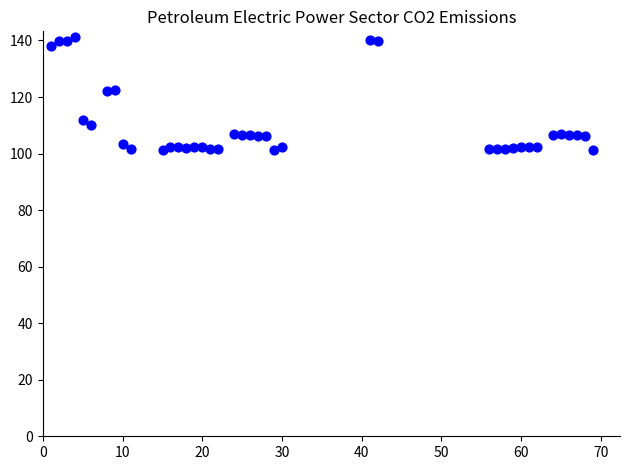

What is the range of Y values (max minus min)?

40.1